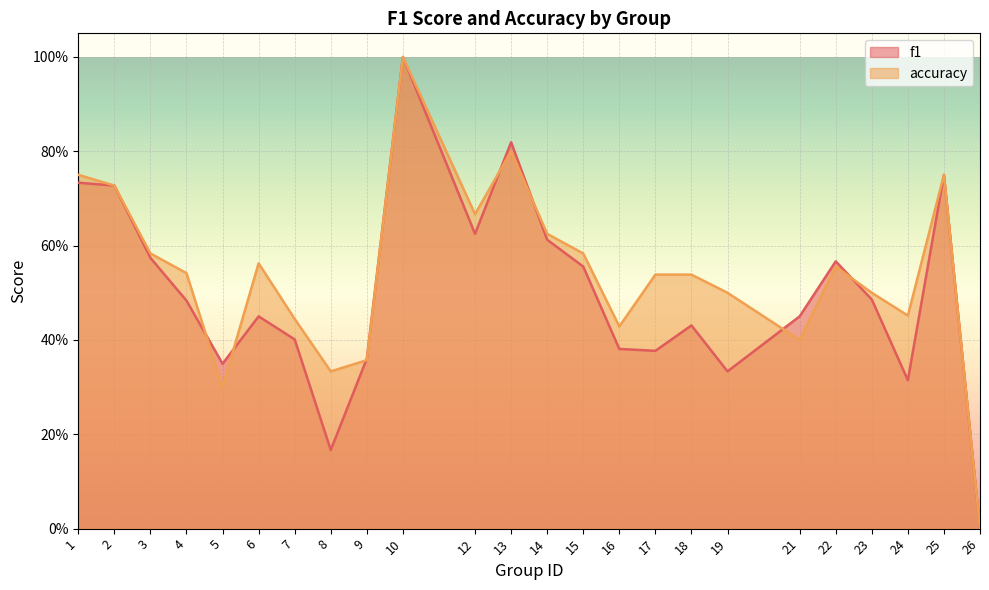

What is the total value across all series at 23?

1.0